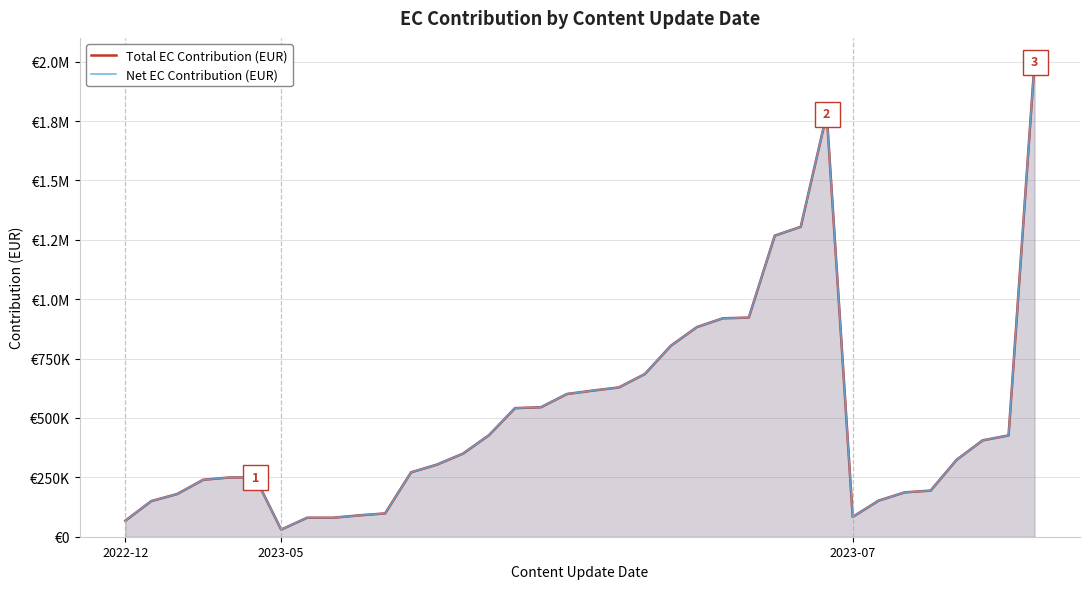

True or false: Total EC Contribution (EUR) and Net EC Contribution (EUR) intersect in this chart.

False